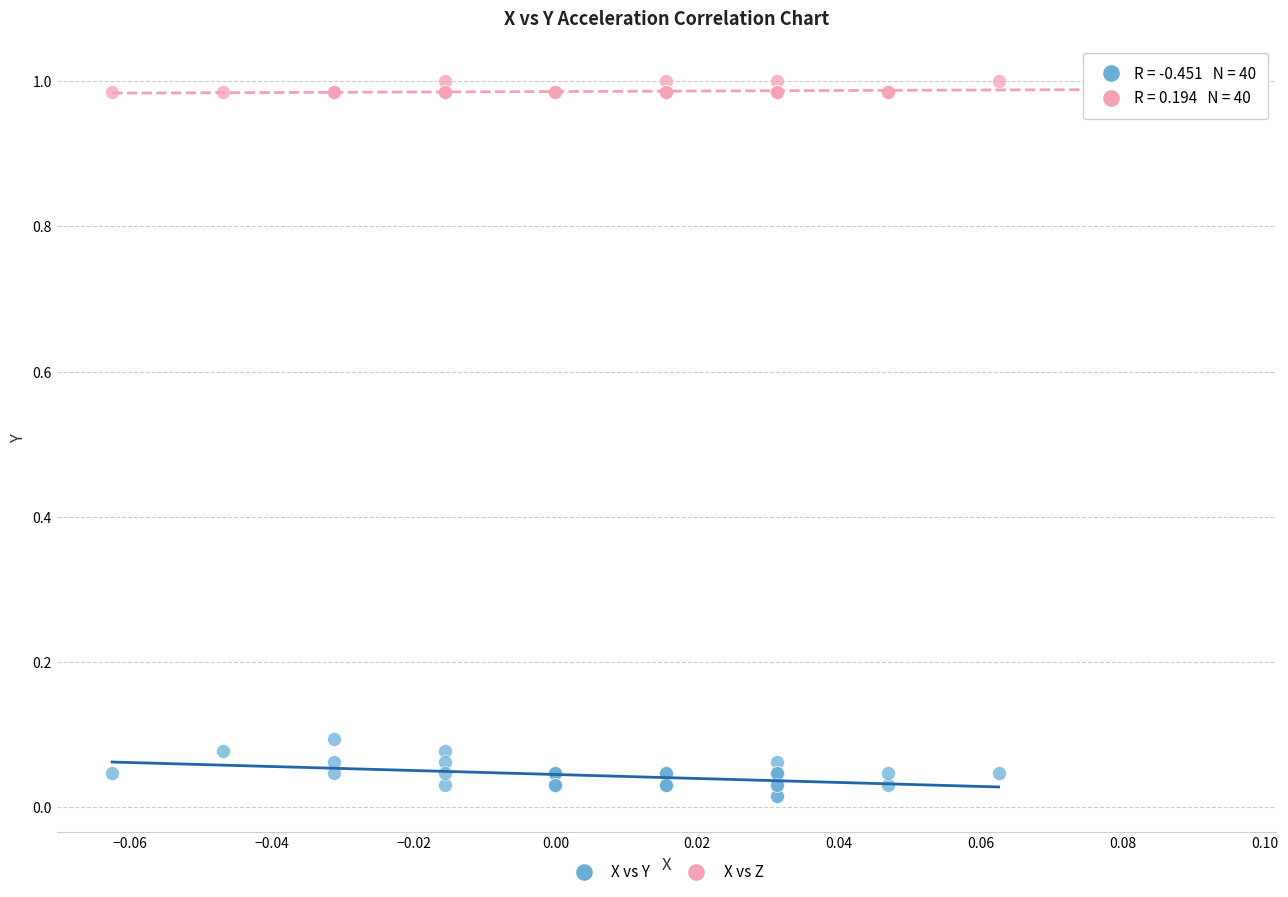

Which series has the largest Y range (max minus min)?

X vs Y